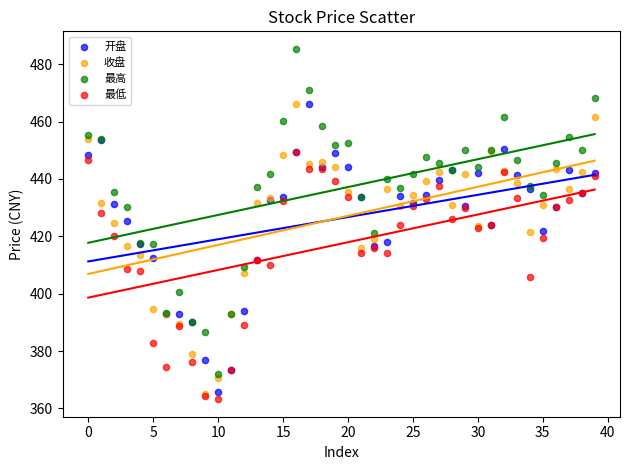

Which series contains the lowest Y value?

最低